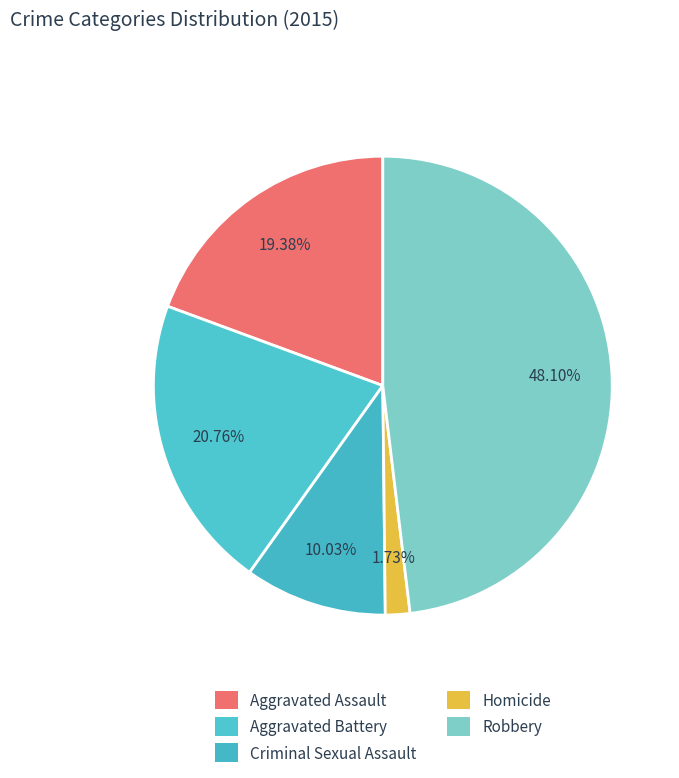

What is the ratio of the value at Aggravated Battery to the value at Criminal Sexual Assault?

2.1